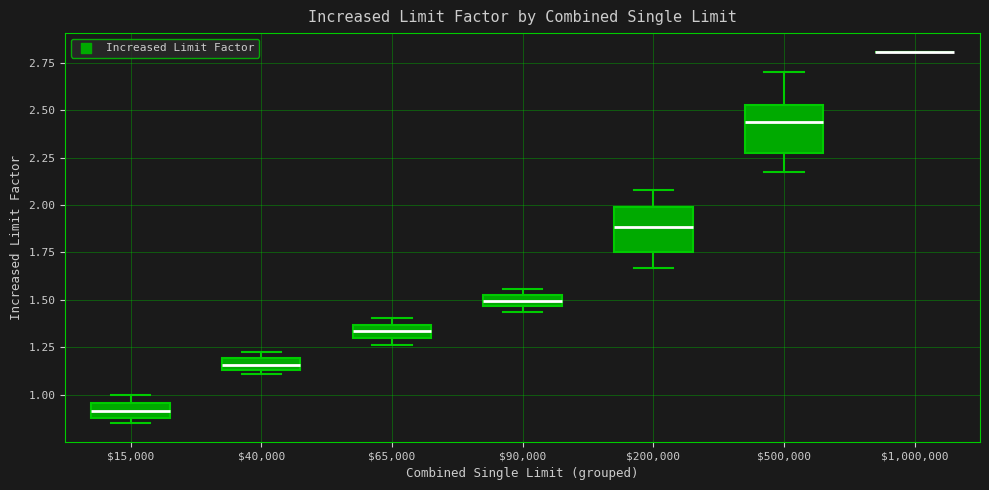

Where is the upper edge of the box at x = $200,000 on the y-axis? The values are not printed on the chart, so give them approximately, as read against the axis.

2.00